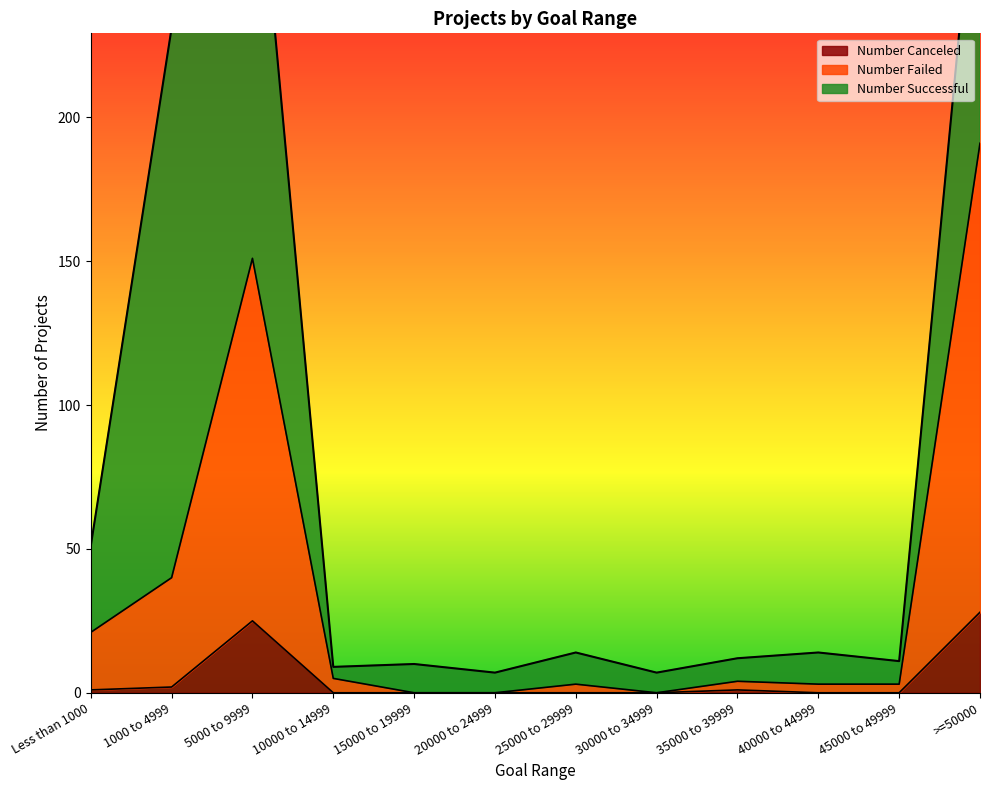

The value of Number Canceled at 10000 to 14999 is 10. True or false?

False